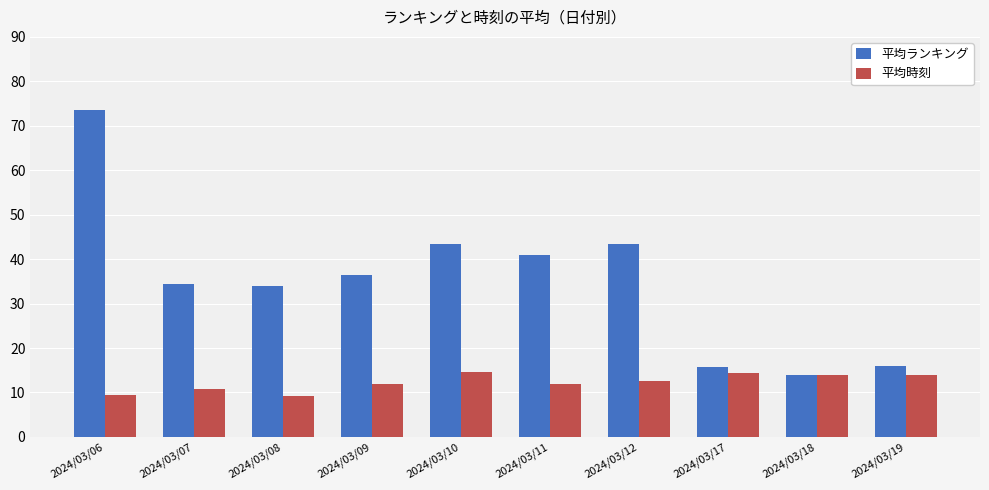

What is the sum of the 平均ランキング values at 2024/03/08 and 2024/03/07?

68.5